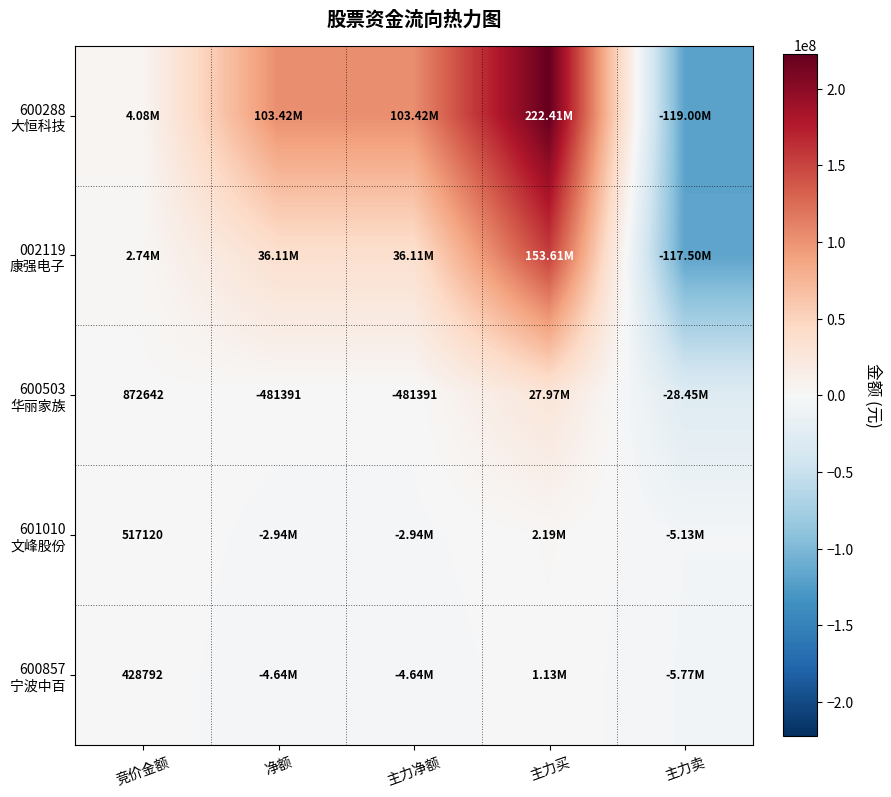

What is the greatest value displayed?

222414526